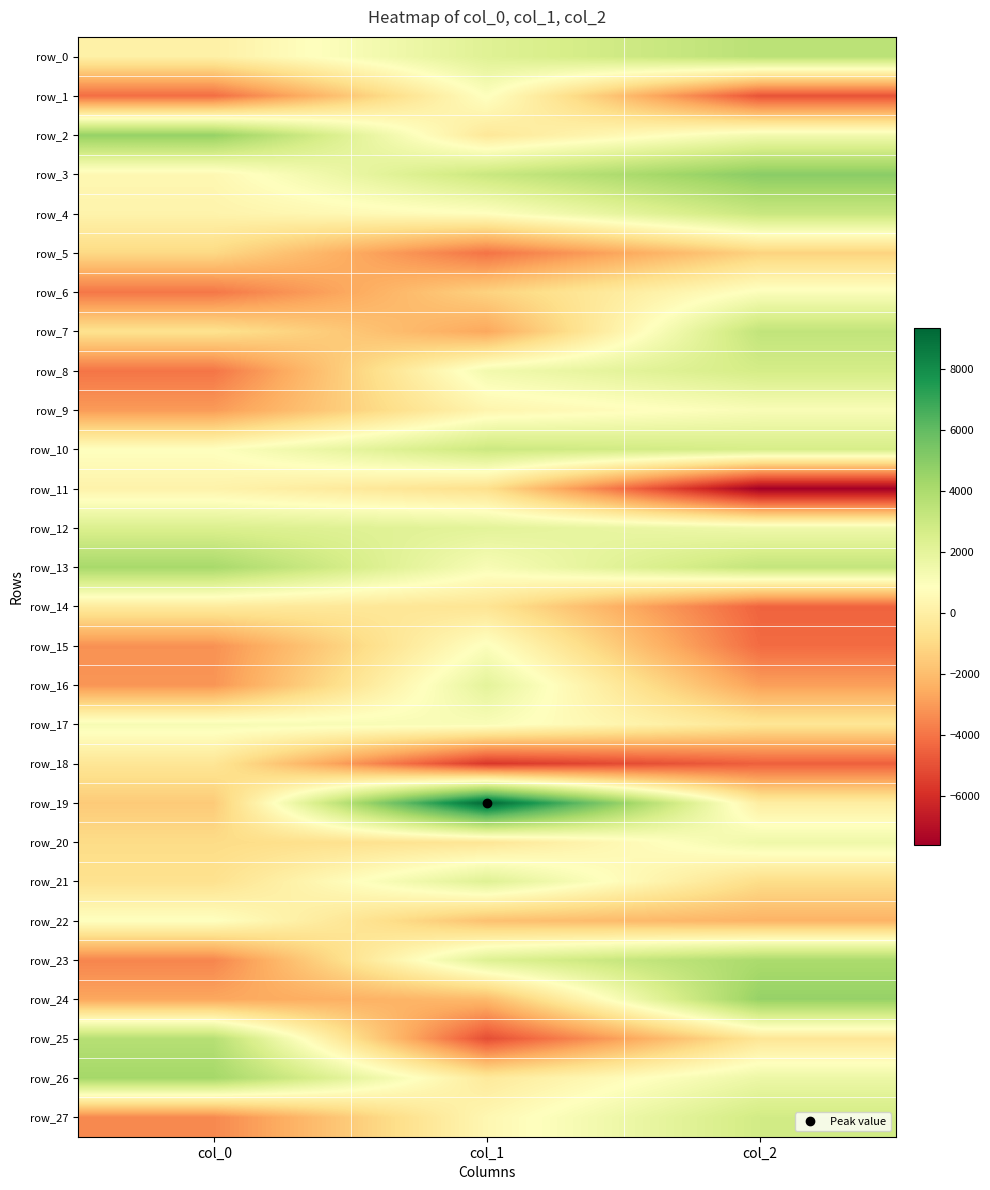

What is the difference between the second highest and minimum values in the row_19 series?

1475.8